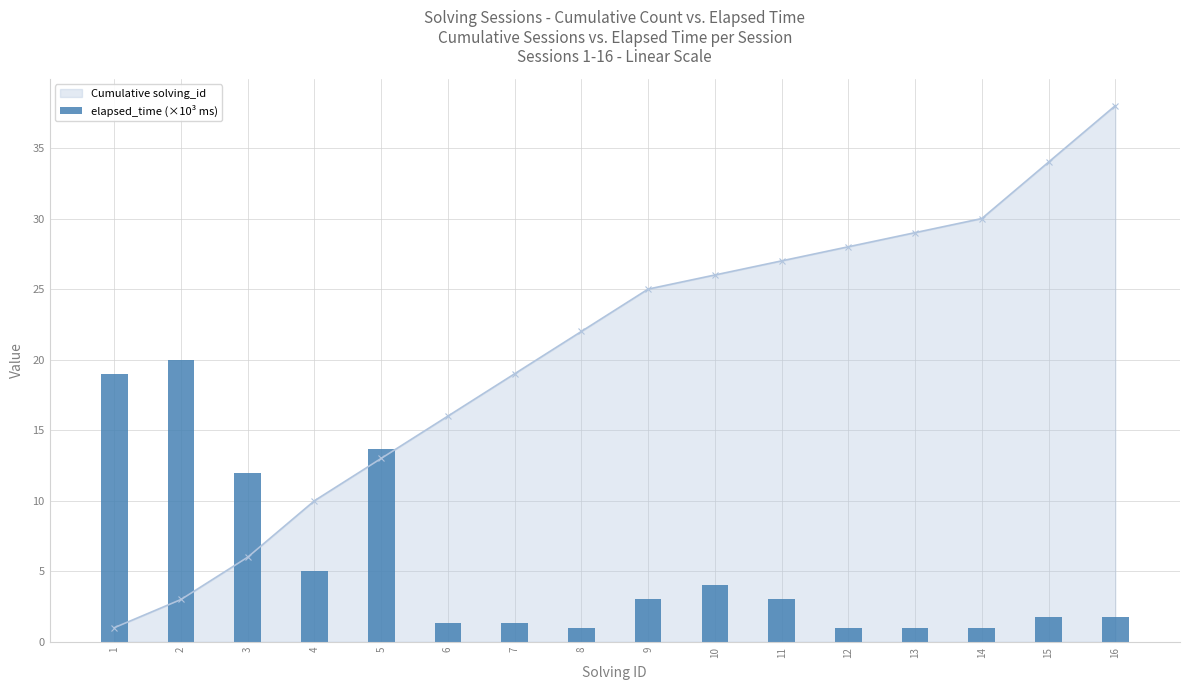

Which category has the highest value in the Cumulative solving_id series?

16